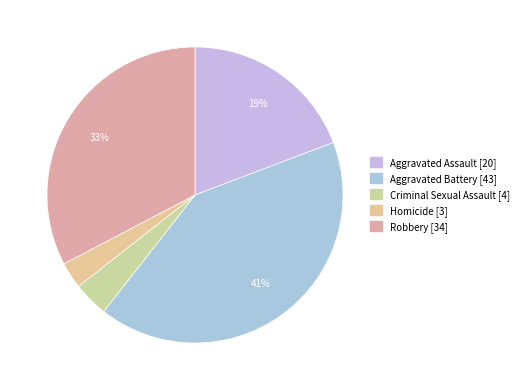

Does Criminal Sexual Assault represent more than half of the total?

No